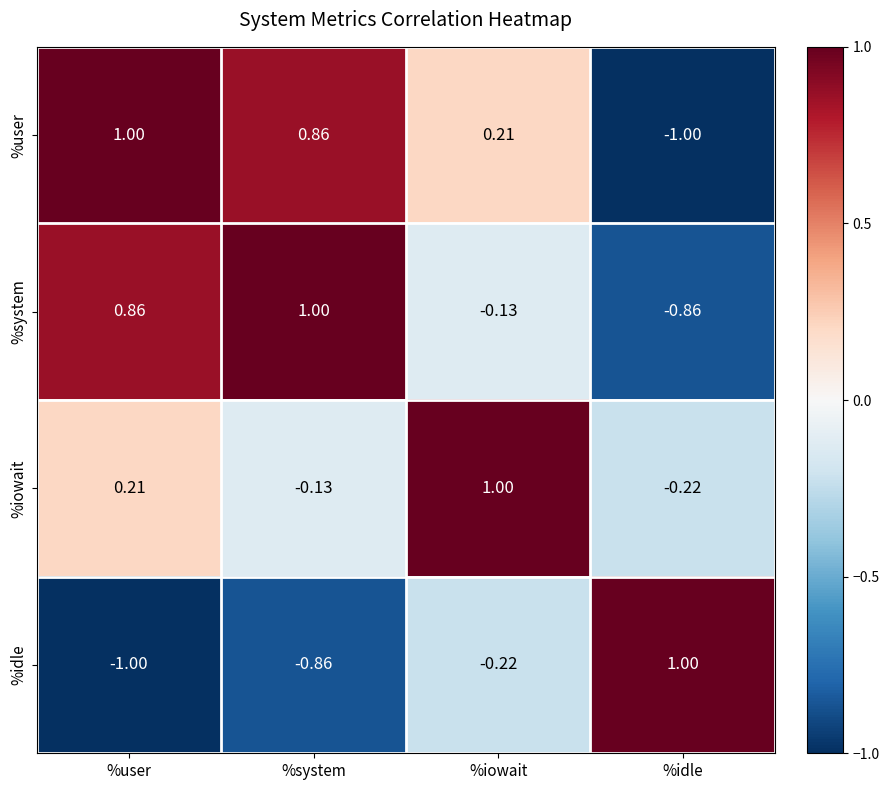

Where is %system nearest to the value 0?

%iowait